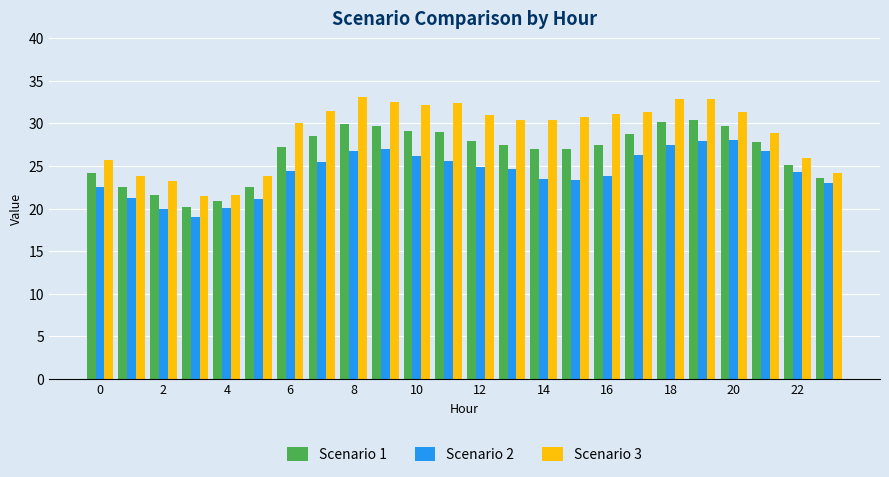

Which series has the largest total across all categories?

Scenario 3